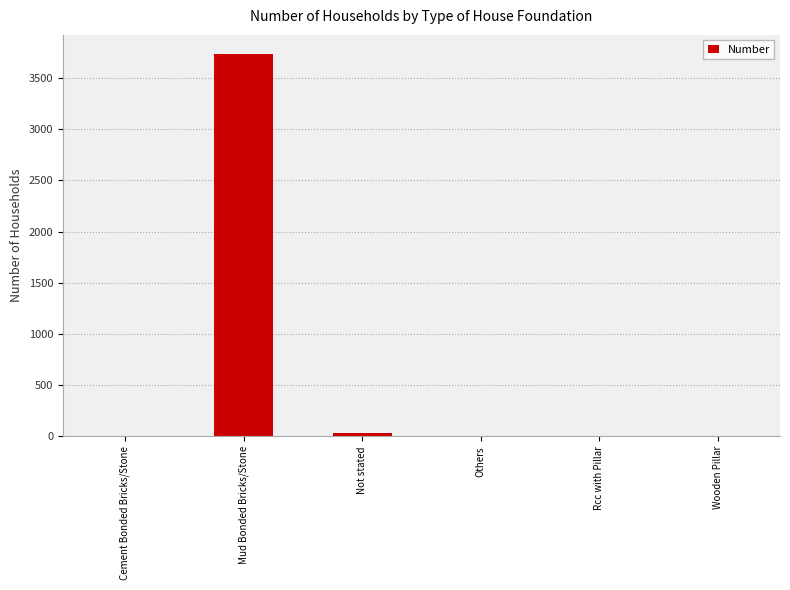

What is the change in value from Mud Bonded Bricks/Stone to Rcc with Pillar?

-3735